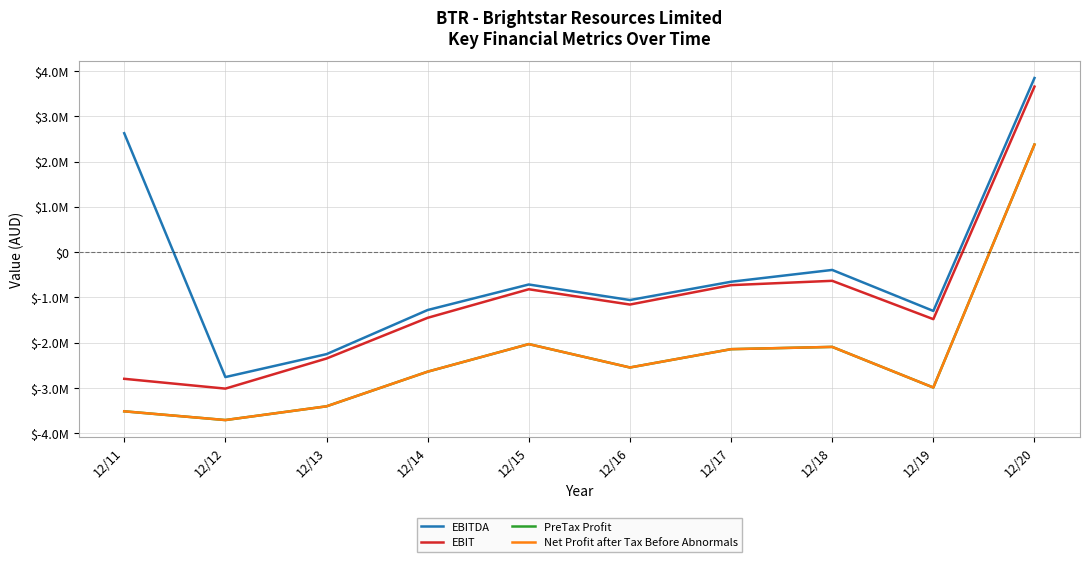

Does the chart display data point markers on the line(s)?

No